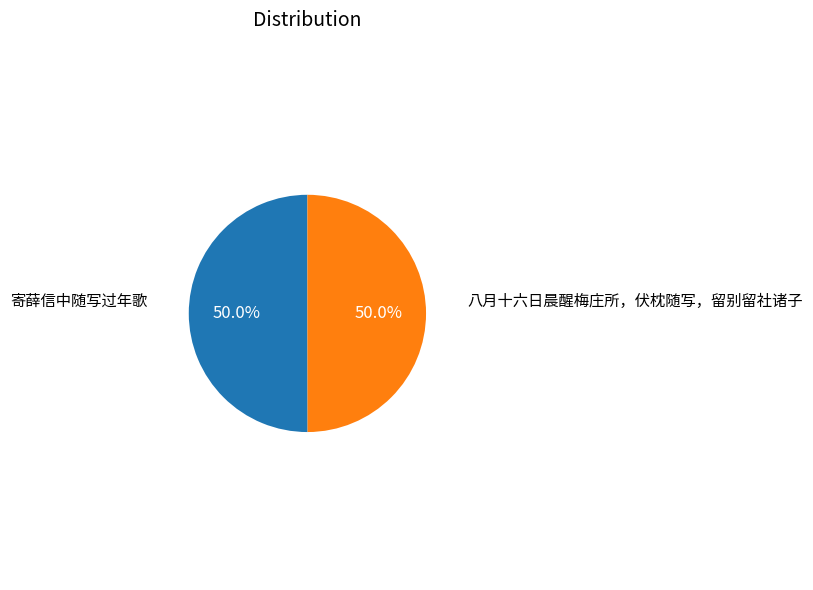

How many segments does this pie chart have?

2